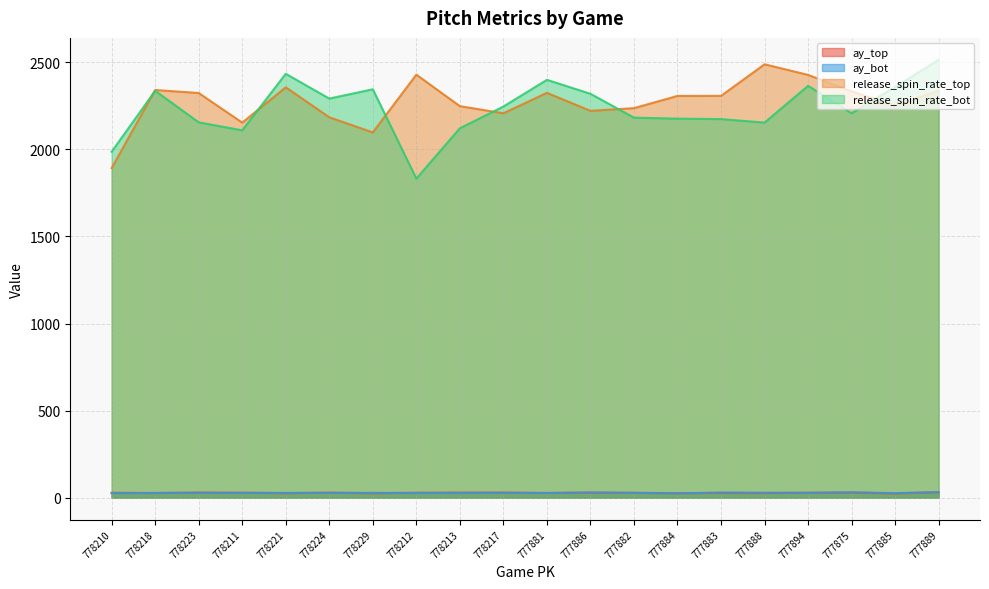

What is the sum of the ay_top values at 777884 and 777888?

52.5